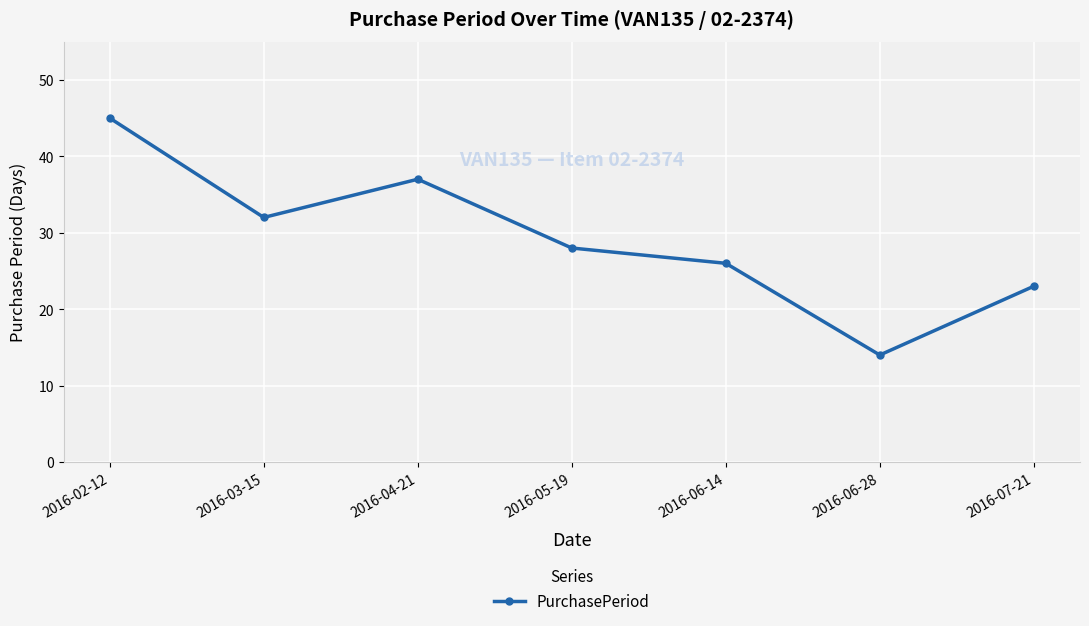

What is the difference between the values at 2016-06-14 and 2016-07-21?

3